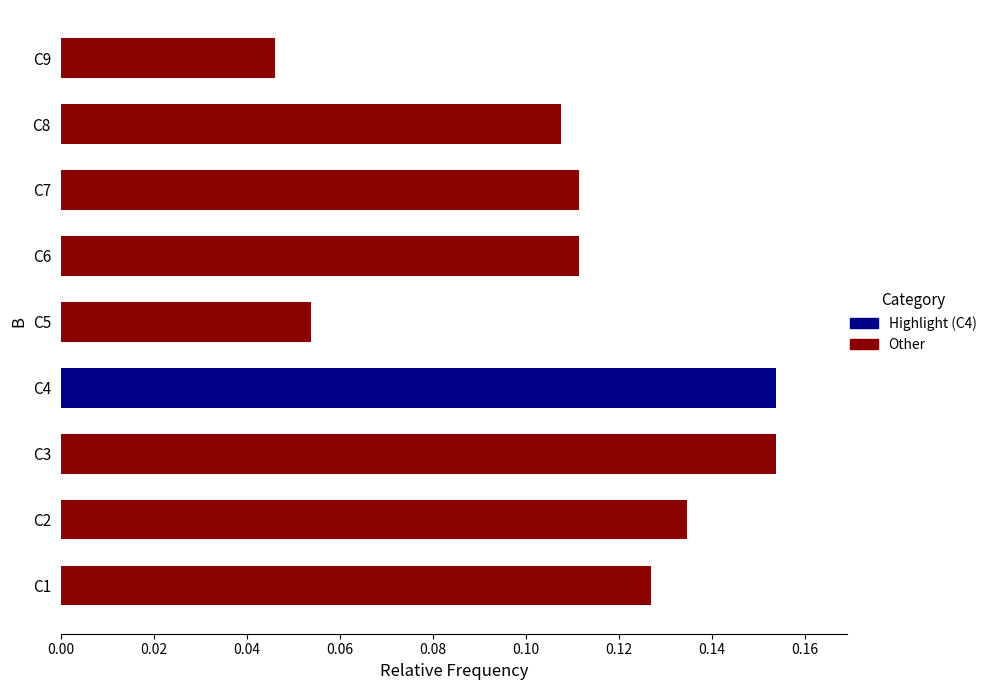

What is the average value?

0.1